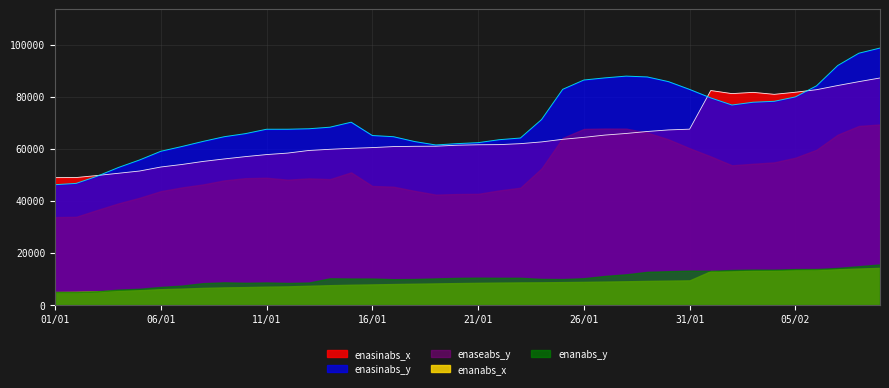

Which label corresponds to the smallest value in the chart?

01/01